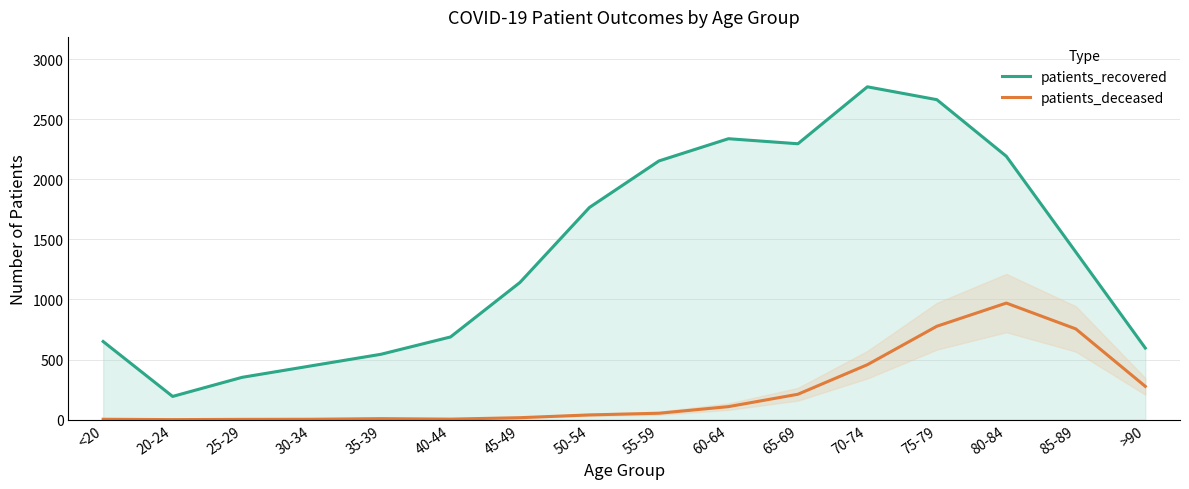

Reading right to left, list all the values displayed in this chart.

patients_recovered: >90=596	85-89=1395	80-84=2192	75-79=2663	70-74=2770	65-69=2296	60-64=2338	55-59=2153	50-54=1766	45-49=1142	40-44=688	35-39=544	30-34=448	25-29=352	20-24=193	<20=650
patients_deceased: >90=277	85-89=755	80-84=970	75-79=777	70-74=457	65-69=211	60-64=108	55-59=53	50-54=39	45-49=16	40-44=4	35-39=8	30-34=3	25-29=2	20-24=0	<20=3